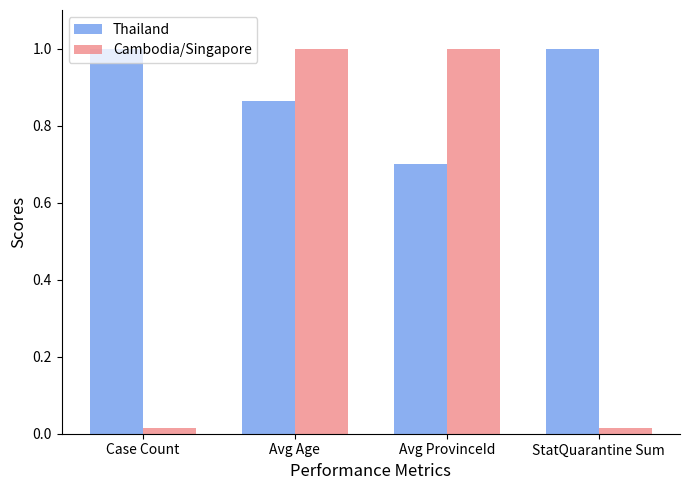

Which series changed the most between Avg Age and StatQuarantine Sum?

Cambodia/Singapore